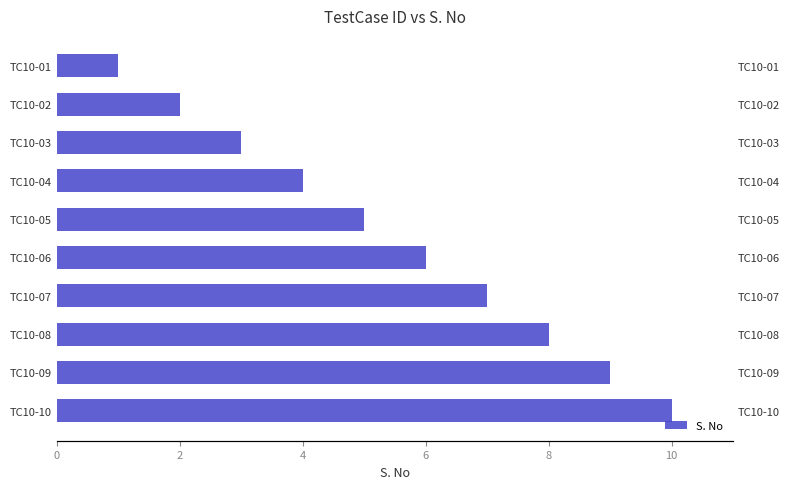

True or false: the data shows 3 at TC10-09.

False